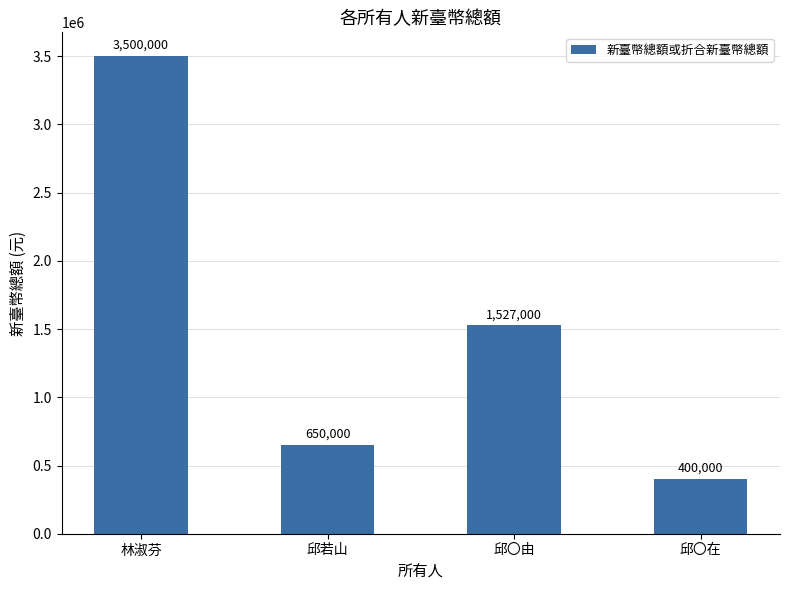

Reading right to left, list all the values displayed in this chart.

400000	1527000	650000	3500000